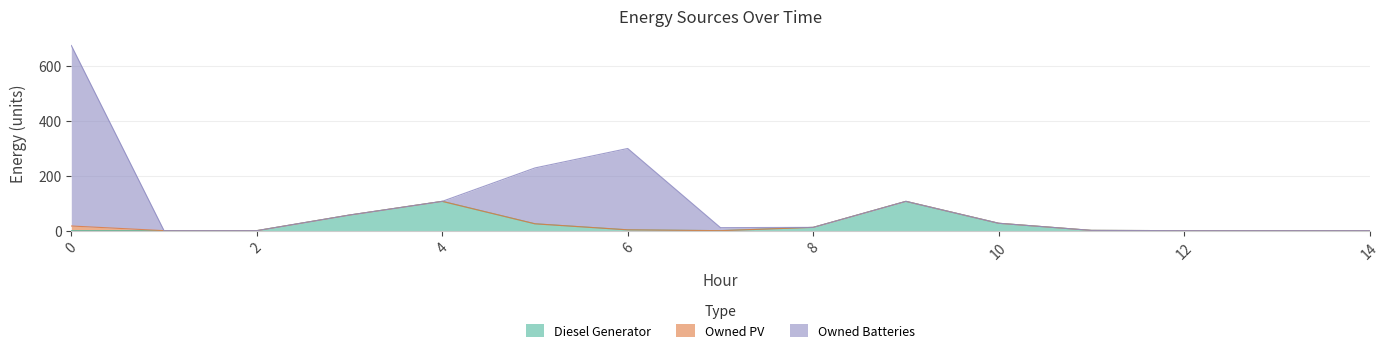

At 13, list the series in order from largest to smallest.

Diesel Generator, Owned PV, Owned Batteries